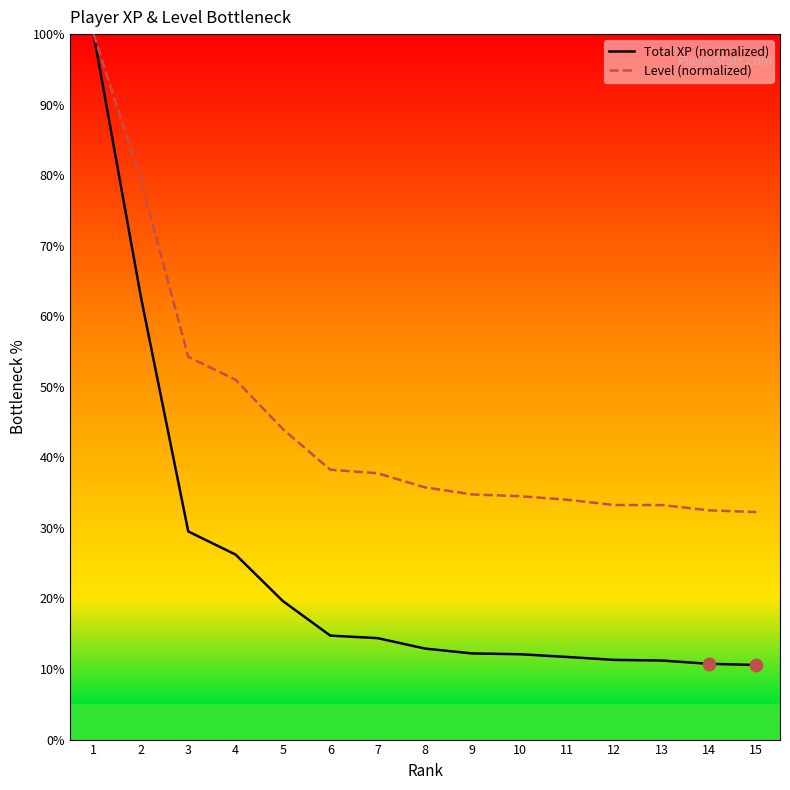

What are all the series names shown in the legend?

Total XP (normalized), Level (normalized)